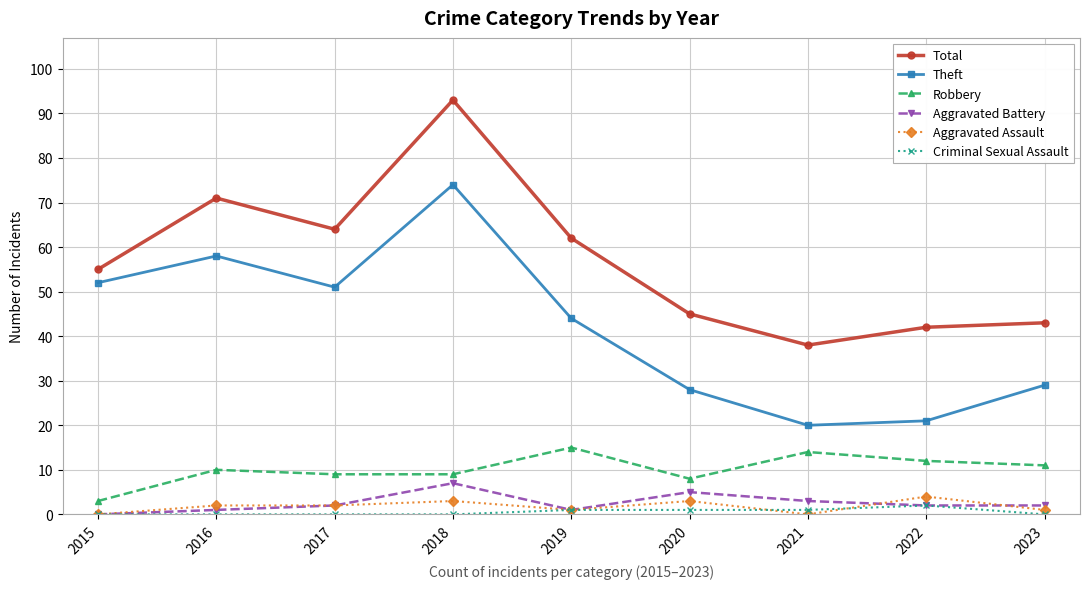

What value does the Aggravated Assault series have at 2019?

1